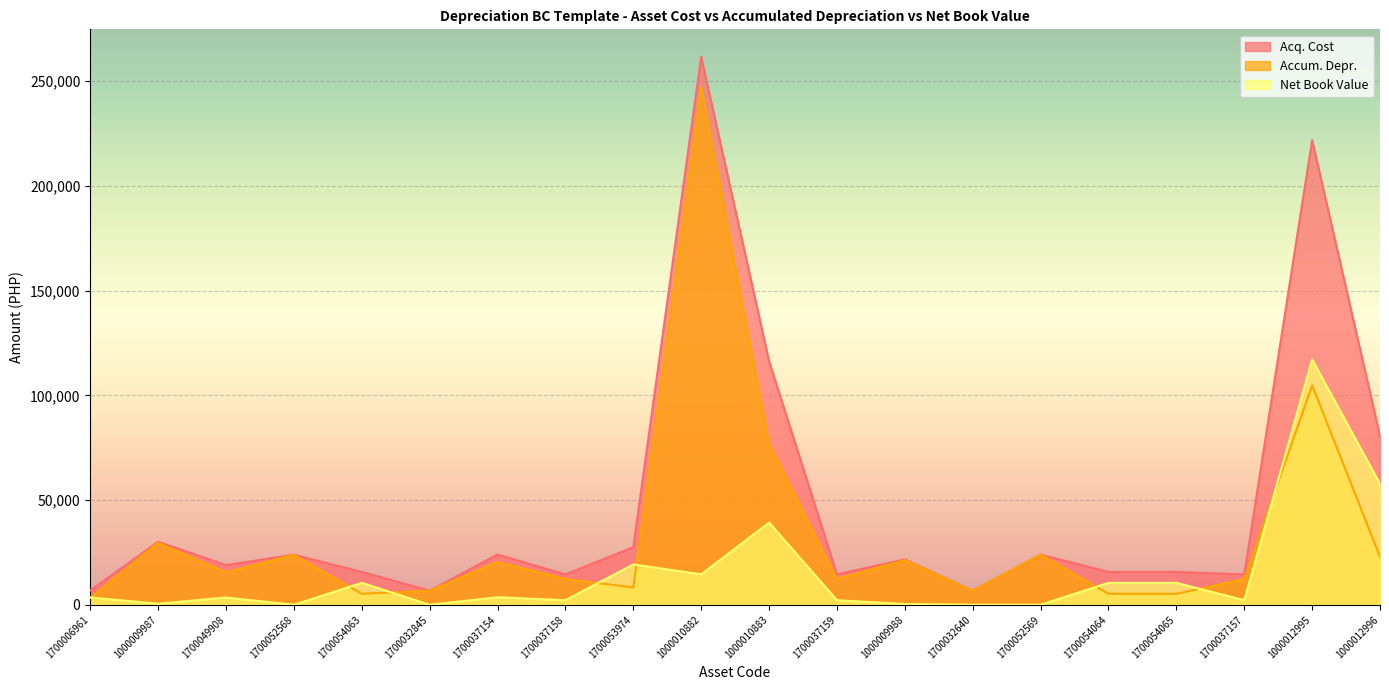

Which category has the highest value in the Acq. Cost series?

1000010882